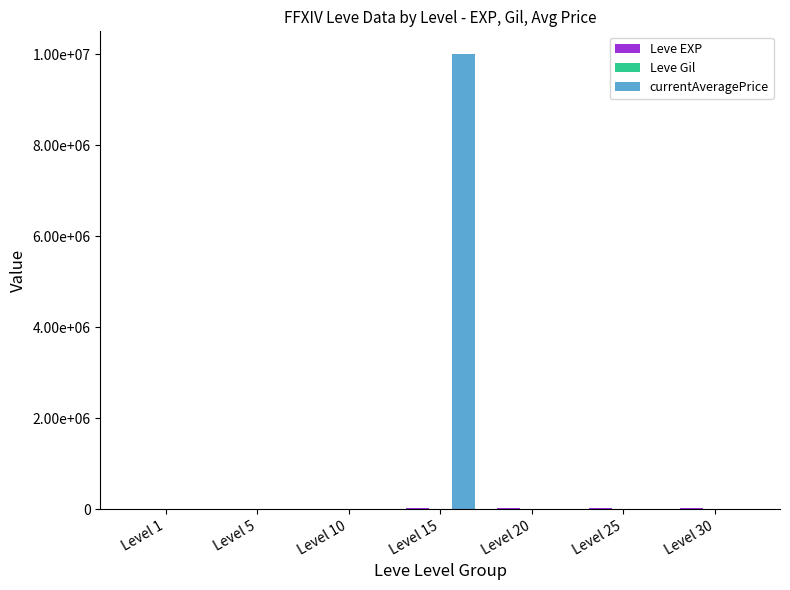

Between Level 5 and Level 10, which is larger?

Level 10